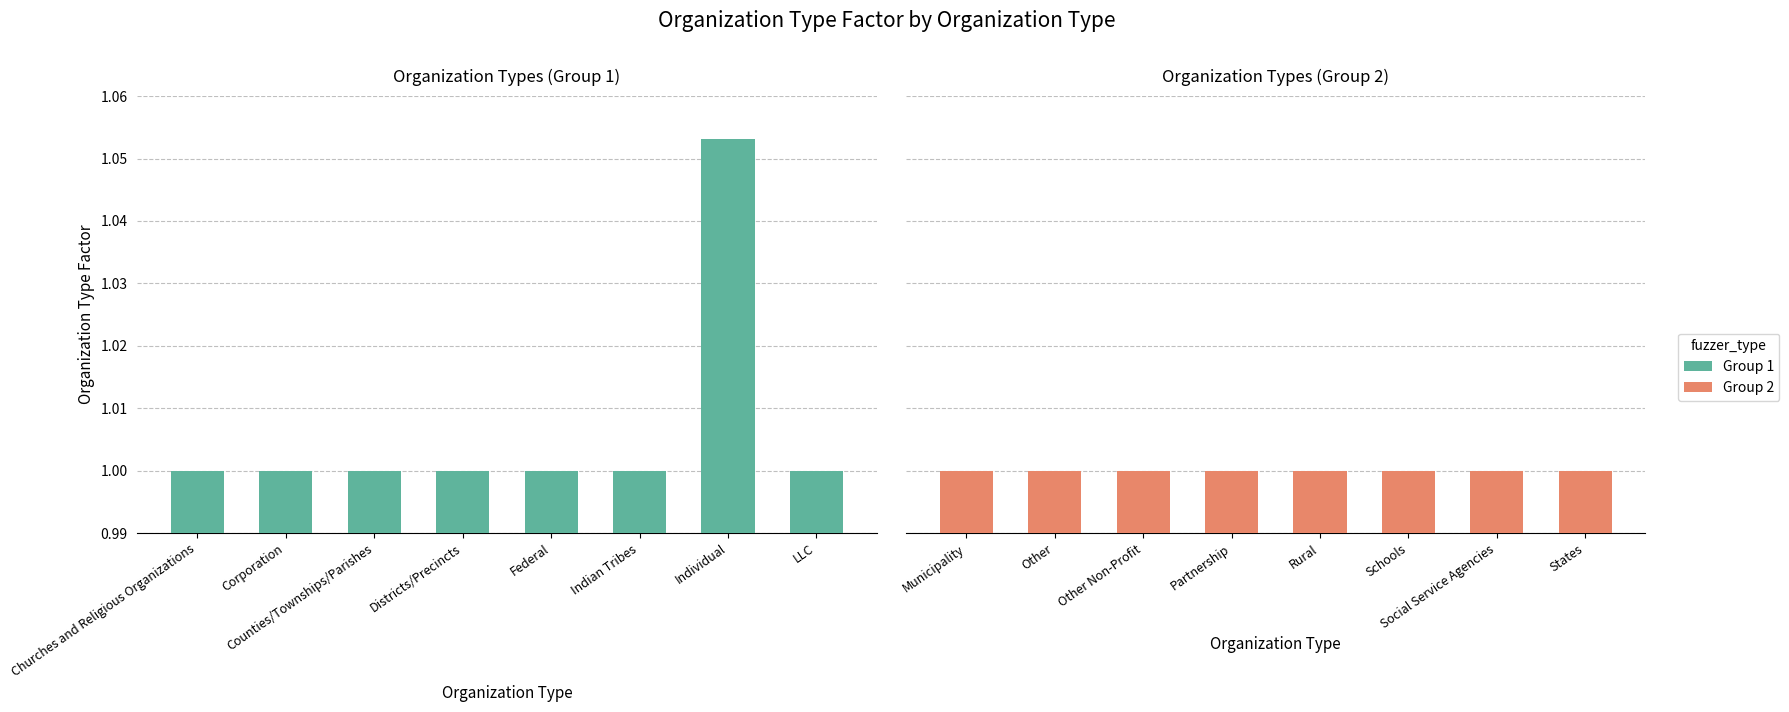

Reading right to left, what are all the values shown in this chart?

1.0	1.0	1.0	1.0	1.0	1.0	1.0	1.0	1.0	1.1	1.0	1.0	1.0	1.0	1.0	1.0